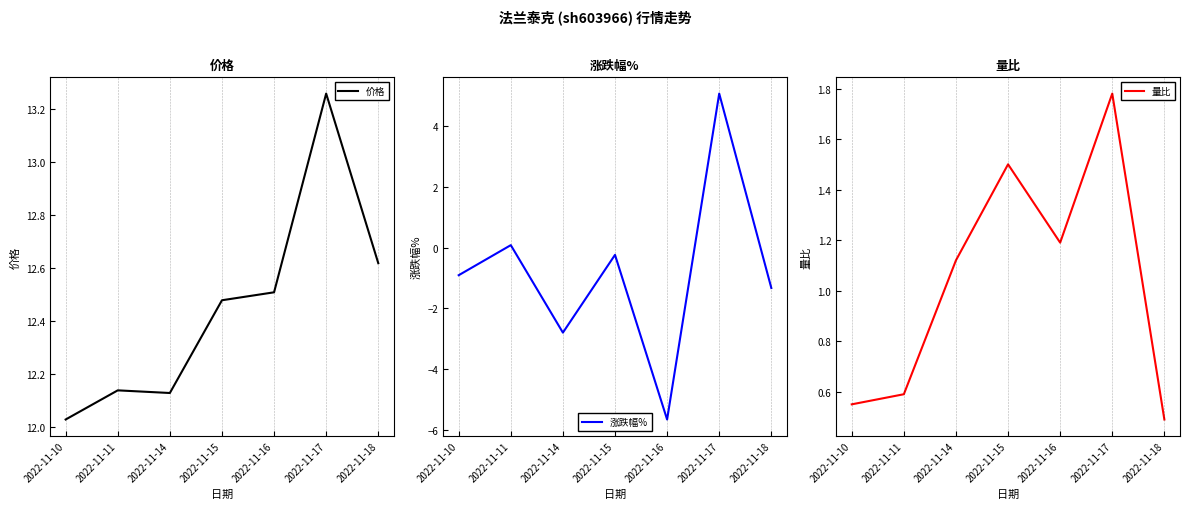

Reading right to left, extract all data points from this chart.

价格: 2022-11-18=12.6	2022-11-17=13.3	2022-11-16=12.5	2022-11-15=12.5	2022-11-14=12.1	2022-11-11=12.1	2022-11-10=12.0
涨跌幅%: 2022-11-18=-1.3	2022-11-17=5.1	2022-11-16=-5.7	2022-11-15=-0.2	2022-11-14=-2.8	2022-11-11=0.1	2022-11-10=-0.9
量比: 2022-11-18=0.5	2022-11-17=1.8	2022-11-16=1.2	2022-11-15=1.5	2022-11-14=1.1	2022-11-11=0.6	2022-11-10=0.6